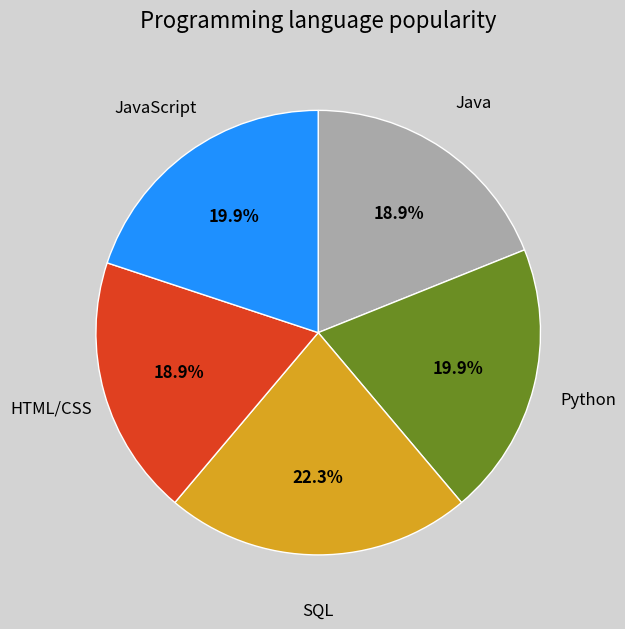

How many segments does this pie chart have?

5